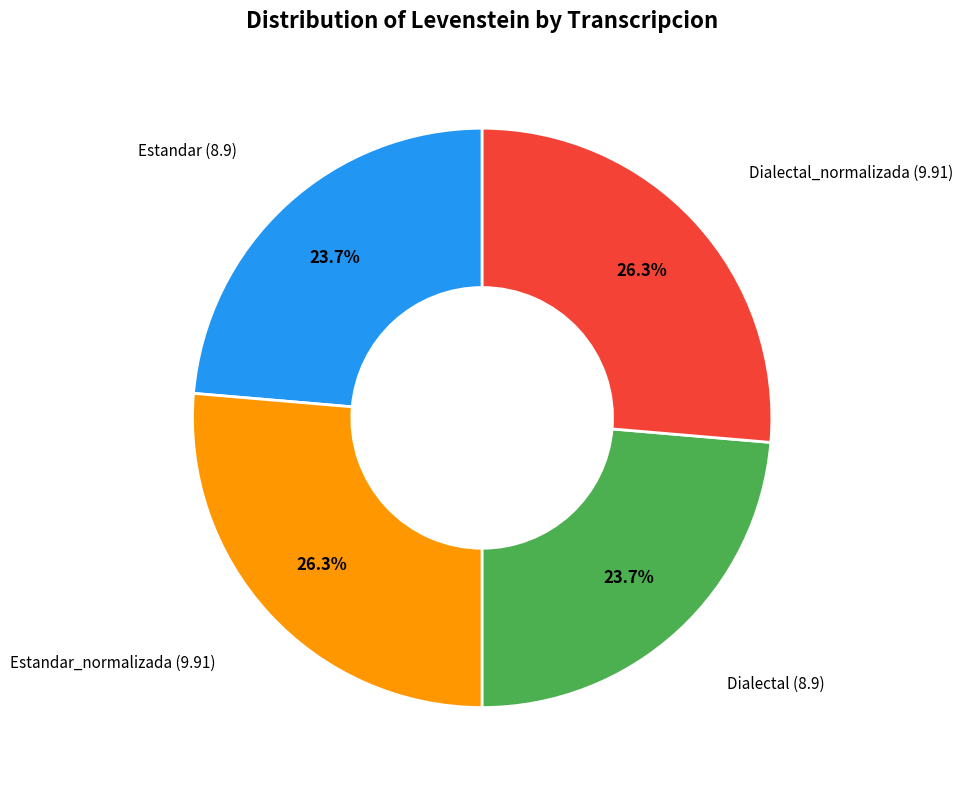

Is there a majority slice in this chart?

No